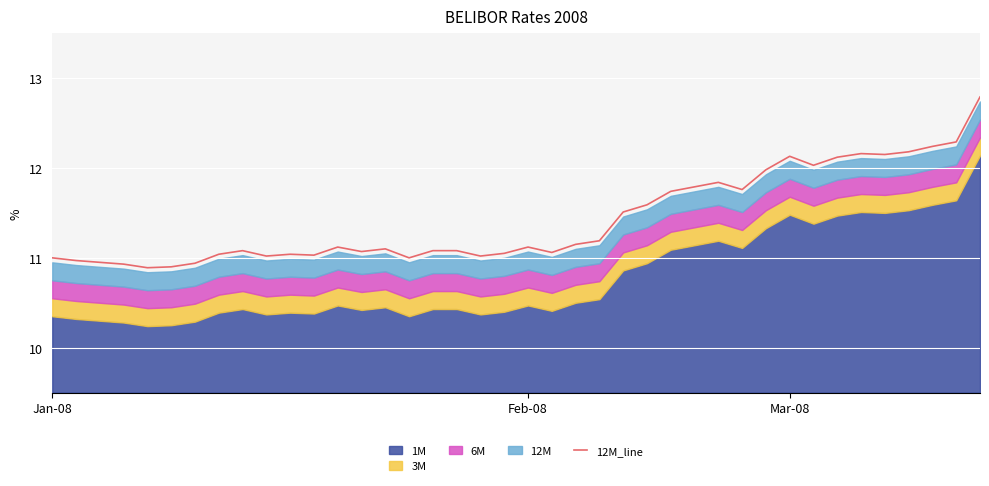

What is the difference between the second highest and minimum values?

1.4